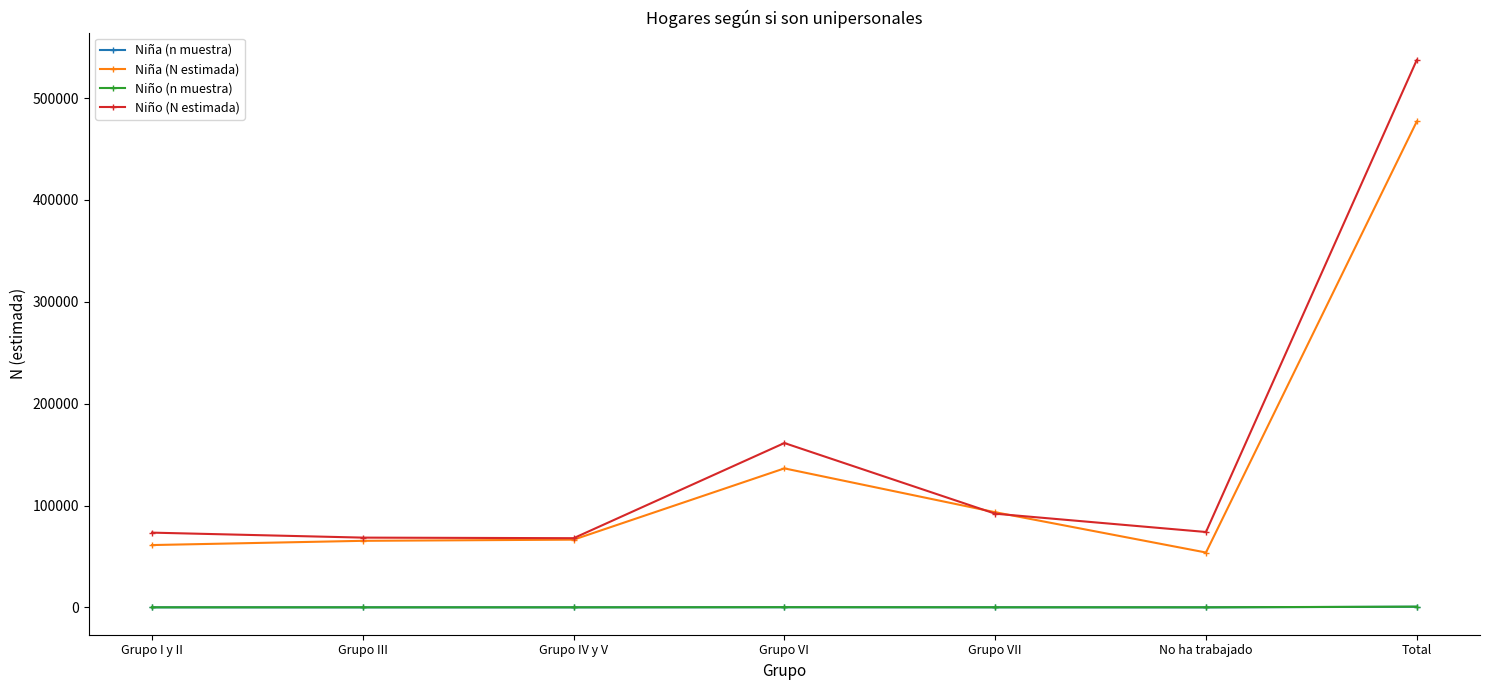

What is the value of the Niño (n muestra) point at the 2nd from the left?

99